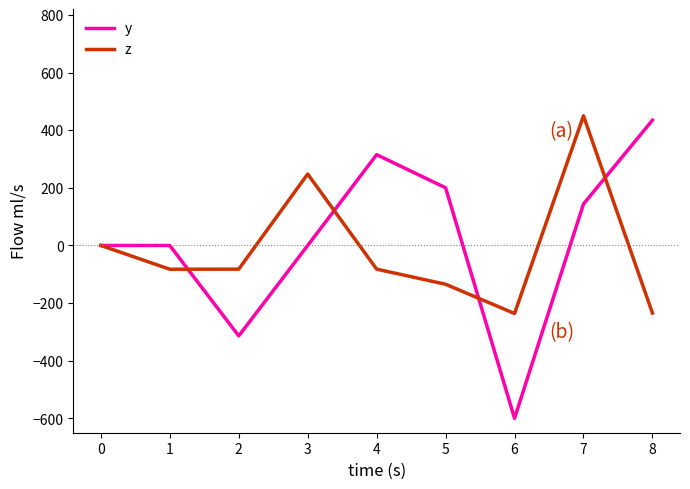

Is the value of y at 3 greater than the value of z at 8?

Yes